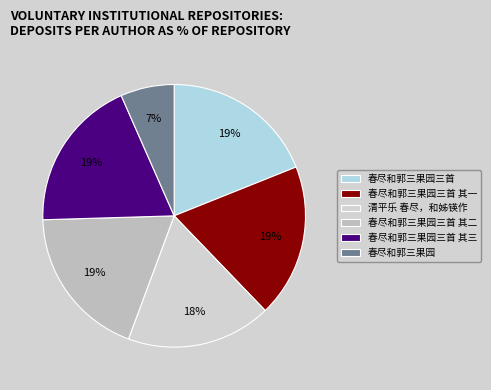

How many segments does this pie chart have?

6